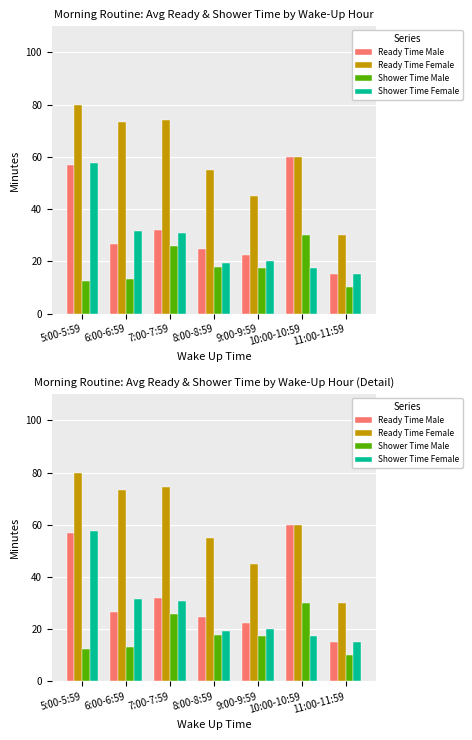

Count the number of data series in this chart.

4